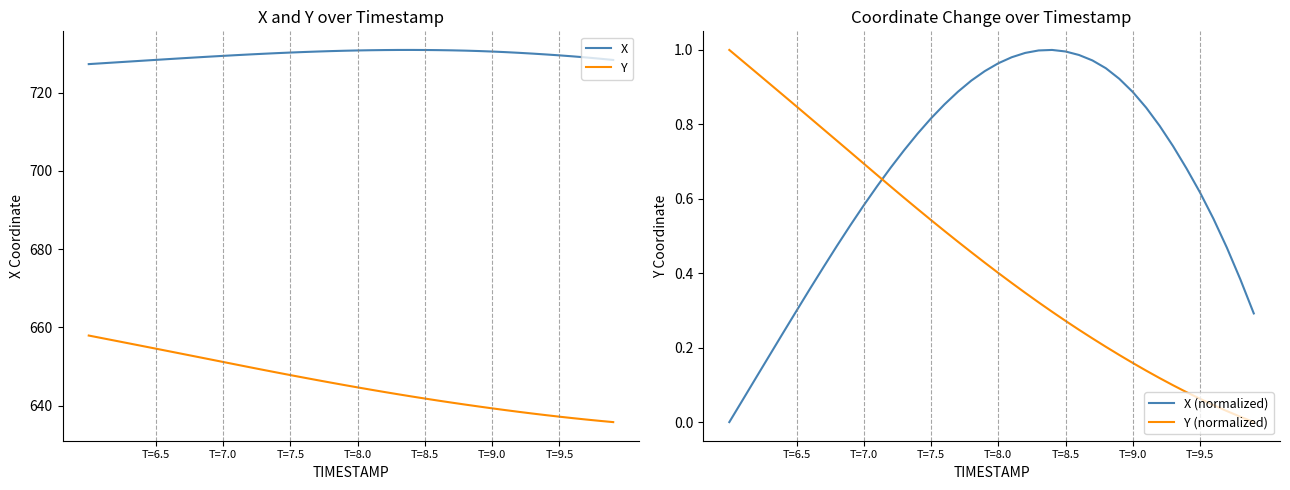

What is the maximum value for X (normalized)?

1.0